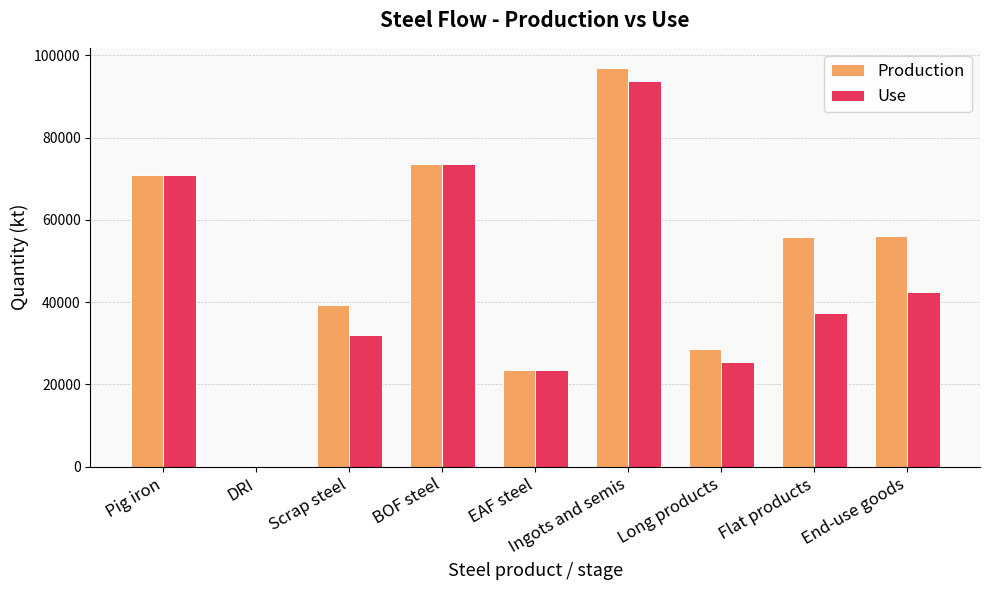

Between BOF steel and Ingots and semis, which series saw the biggest shift?

Production